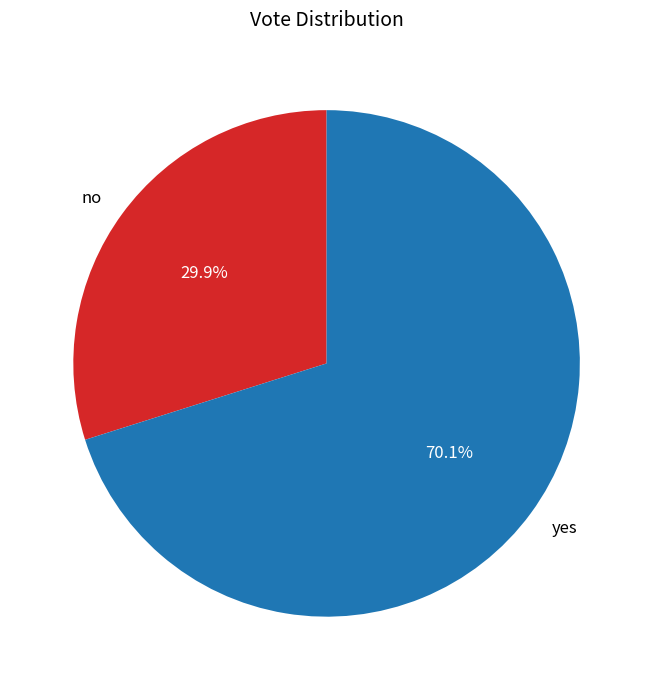

The yes slice represents 80% of the pie. True or false?

False